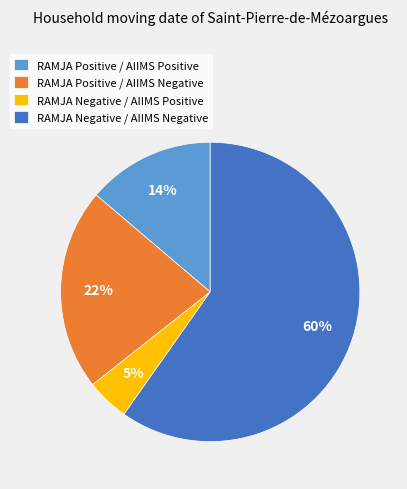

Count the number of slices in the pie.

4